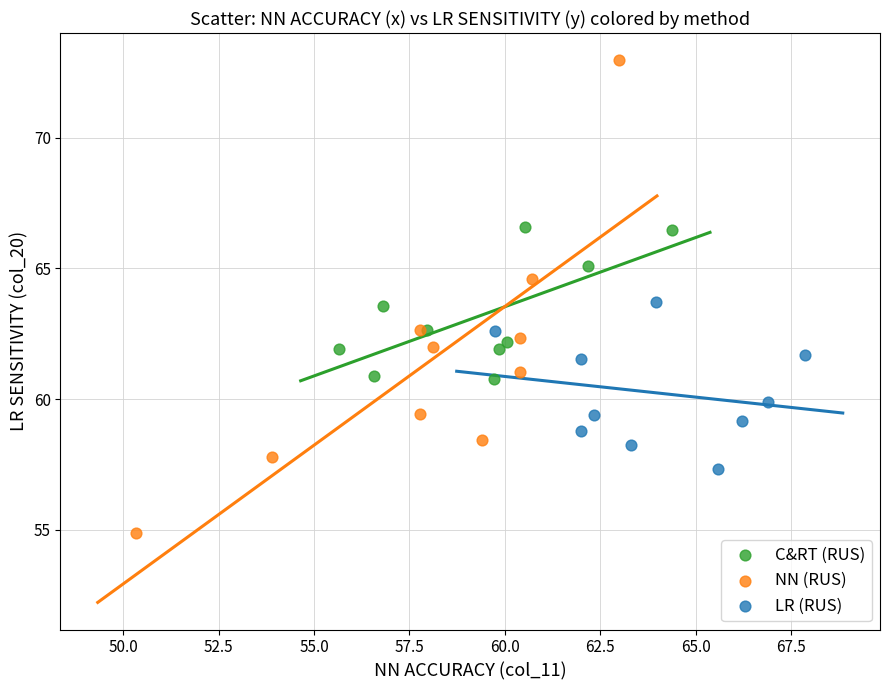

What are all the series names shown in the legend?

C&RT (RUS), NN (RUS), LR (RUS)